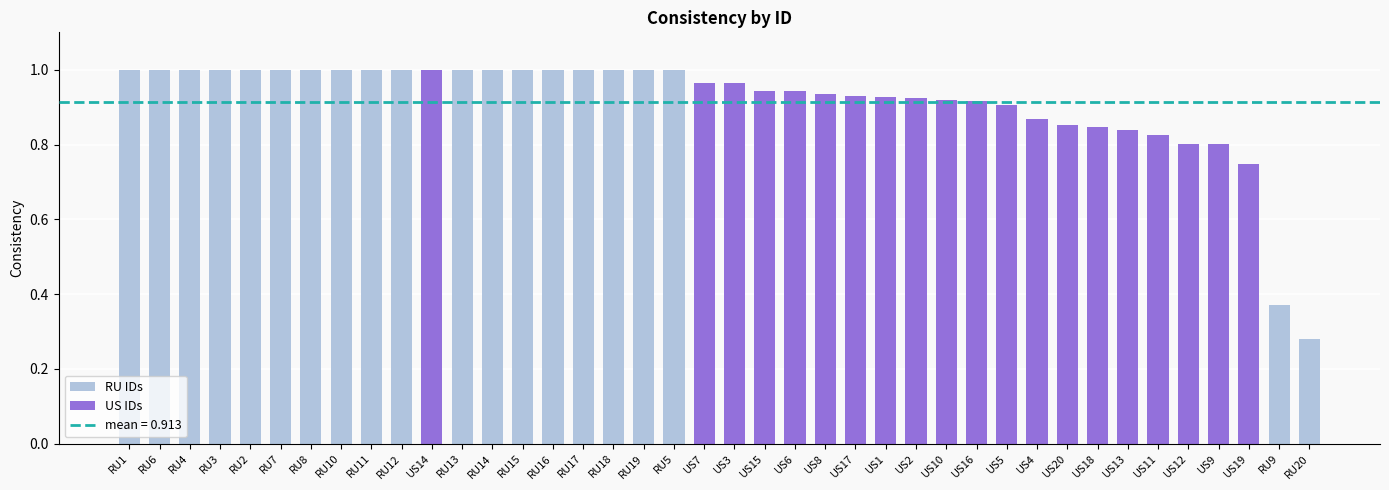

True or false: the data shows 0.5 at RU4.

False